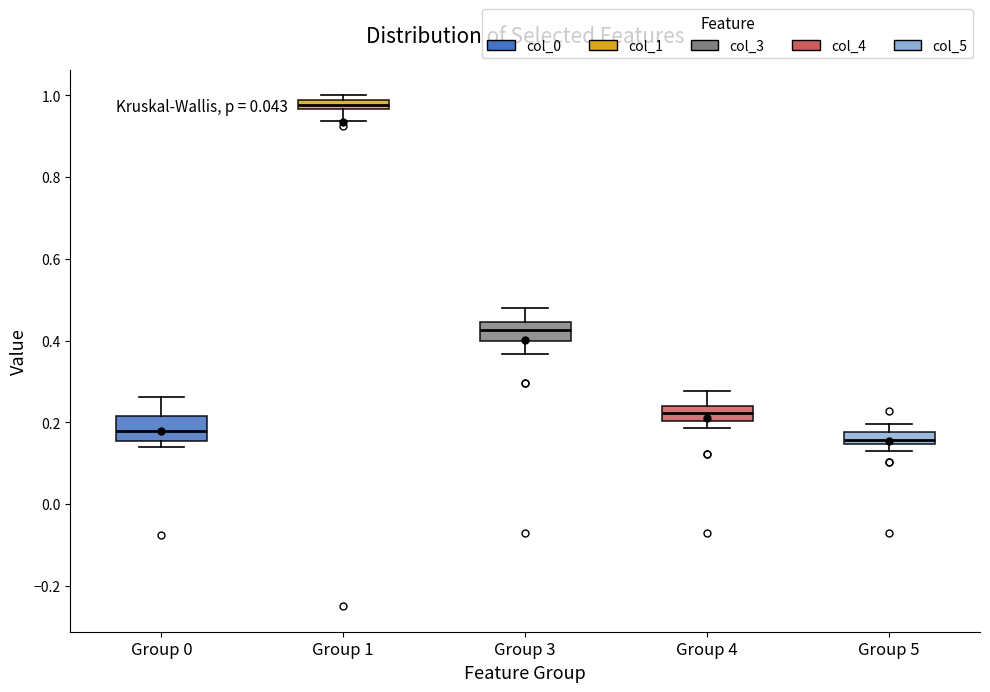

Where is the upper edge of the box for Group 5 on the y-axis? The values are not printed on the chart, so give them approximately, as read against the axis.

0.18